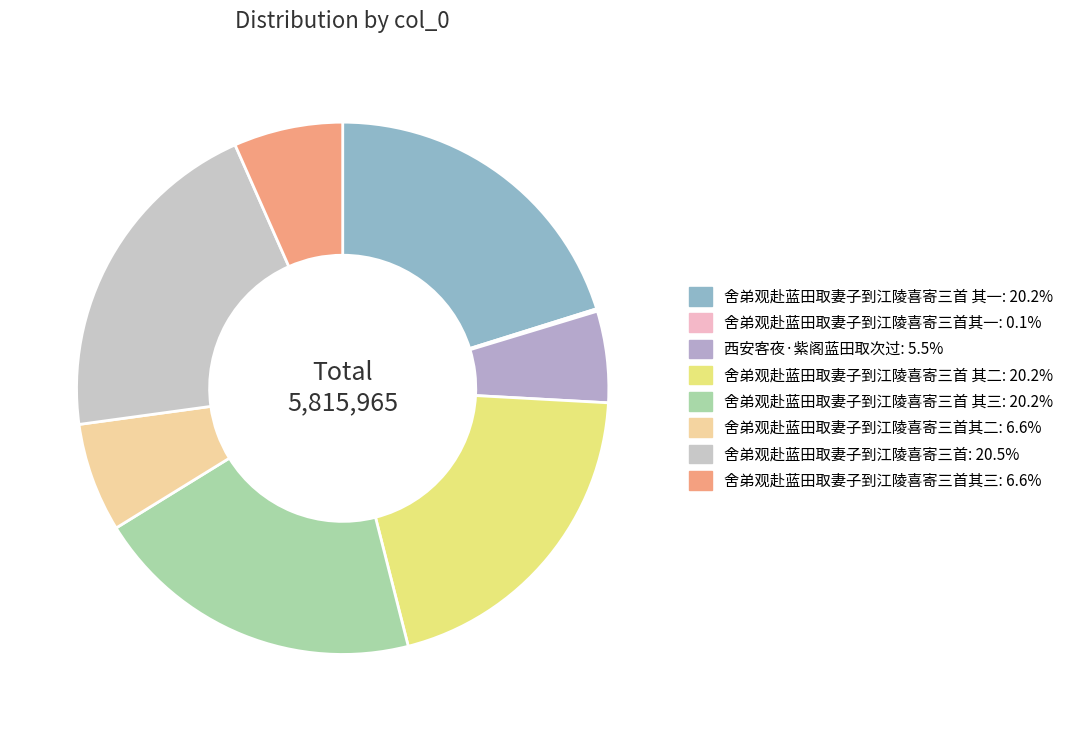

Which slice is the smallest?

舍弟观赴蓝田取妻子到江陵喜寄三首其一